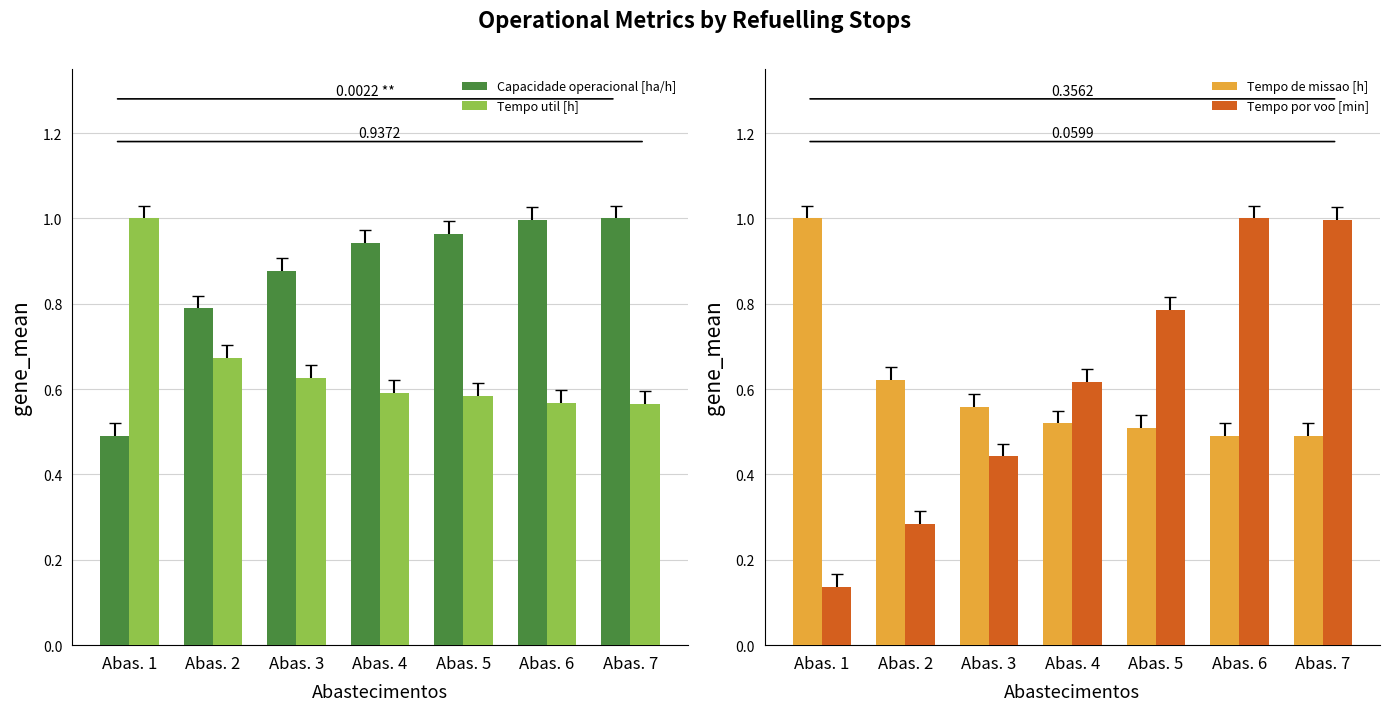

What is the average value of the Tempo de missao [h] series?

0.6